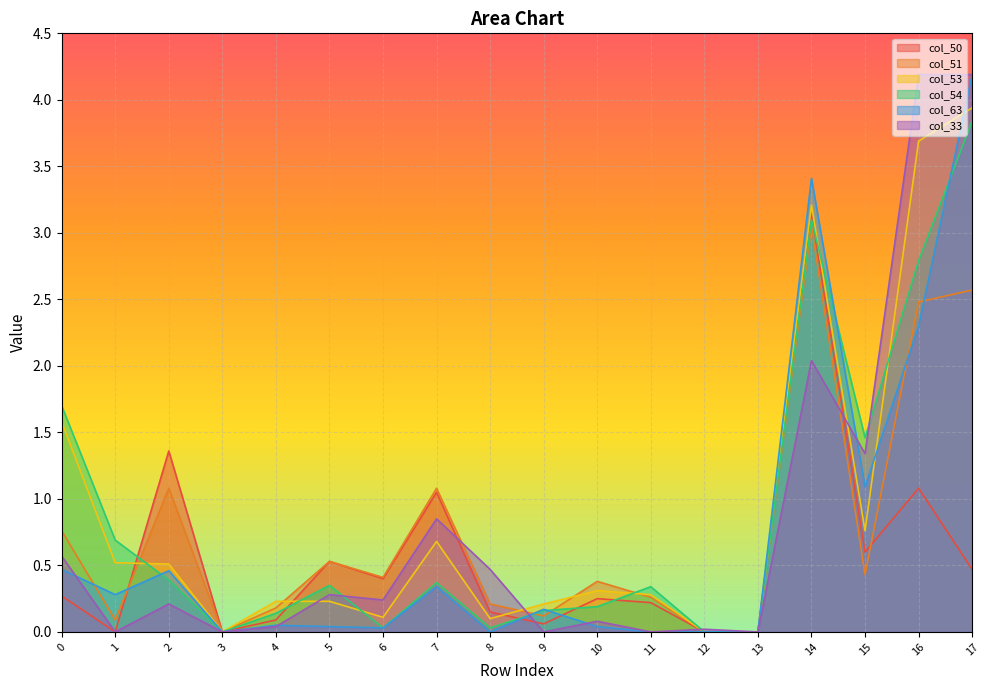

Reading right to left, transcribe all the data shown in this chart.

col_50: 17=0.5	16=1.1	15=0.6	14=3.1	13=0.0	12=0.0	11=0.2	10=0.2	9=0.1	8=0.1	7=1.1	6=0.4	5=0.5	4=0.1	3=0.0	2=1.4	1=0.0	0=0.3
col_51: 17=2.6	16=2.5	15=0.4	14=3.0	13=0.0	12=0.0	11=0.3	10=0.4	9=0.1	8=0.2	7=1.1	6=0.4	5=0.5	4=0.2	3=0.0	2=1.1	1=0.1	0=0.8
col_53: 17=3.9	16=3.7	15=0.8	14=3.2	13=0.0	12=0.0	11=0.3	10=0.3	9=0.2	8=0.1	7=0.7	6=0.1	5=0.2	4=0.2	3=0.0	2=0.5	1=0.5	0=1.6
col_54: 17=3.8	16=2.8	15=1.5	14=3.1	13=0.0	12=0.0	11=0.3	10=0.2	9=0.2	8=0.0	7=0.4	6=0.0	5=0.3	4=0.1	3=0.0	2=0.4	1=0.7	0=1.7
col_63: 17=4.2	16=2.3	15=1.1	14=3.4	13=0.0	12=0.0	11=0.0	10=0.0	9=0.2	8=0.0	7=0.3	6=0.0	5=0.0	4=0.1	3=0.0	2=0.5	1=0.3	0=0.5
col_33: 17=4.2	16=4.2	15=1.3	14=2.0	13=0.0	12=0.0	11=0.0	10=0.1	9=0.0	8=0.5	7=0.8	6=0.2	5=0.3	4=0.0	3=0.0	2=0.2	1=0.0	0=0.6